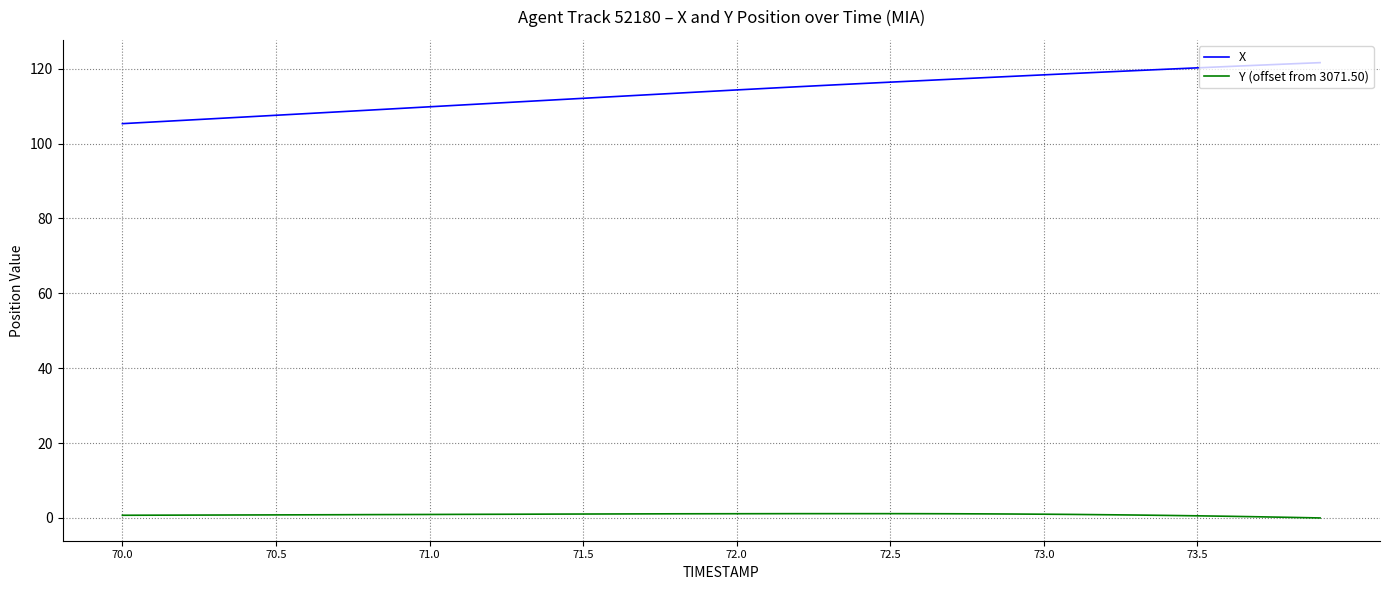

Which series has the widest spread of values?

X